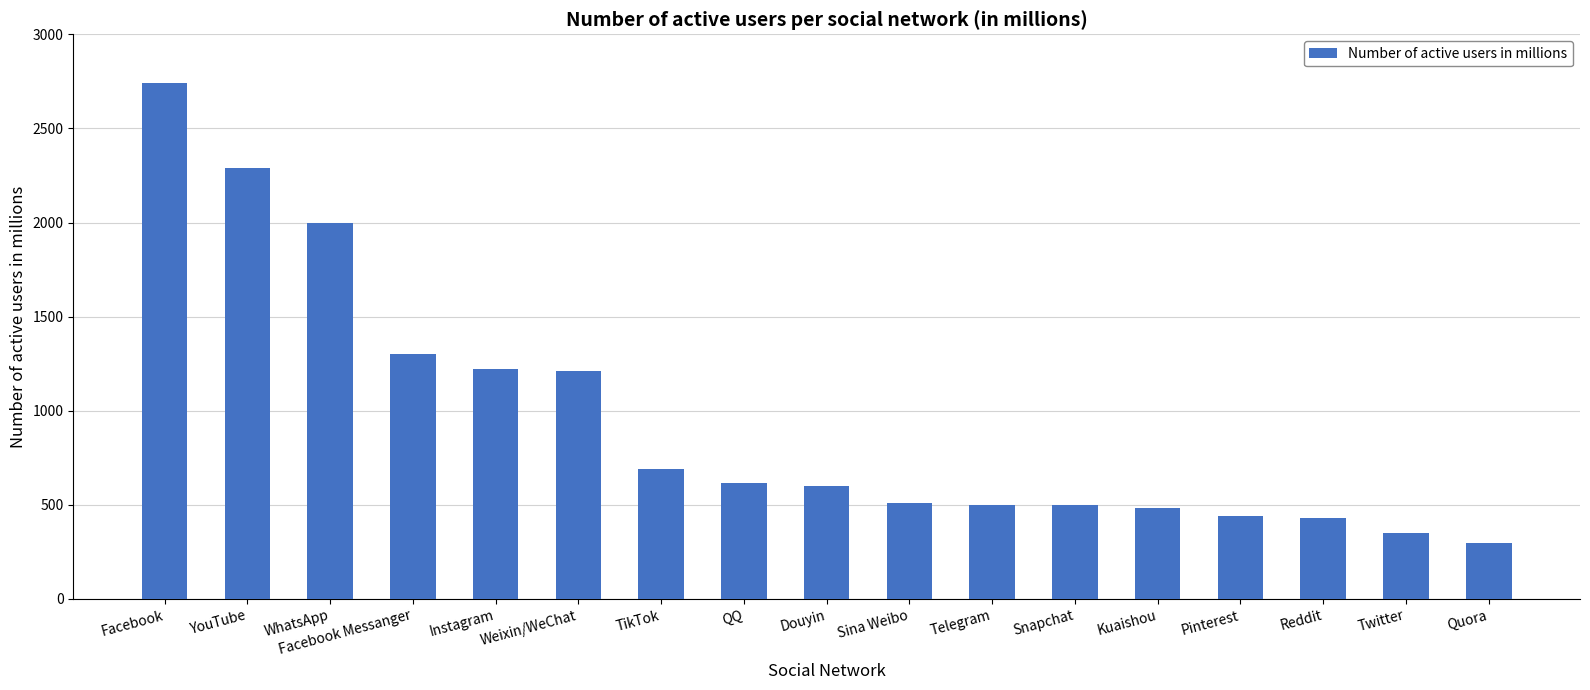

What is the label of the 1st bar from the left?

Facebook